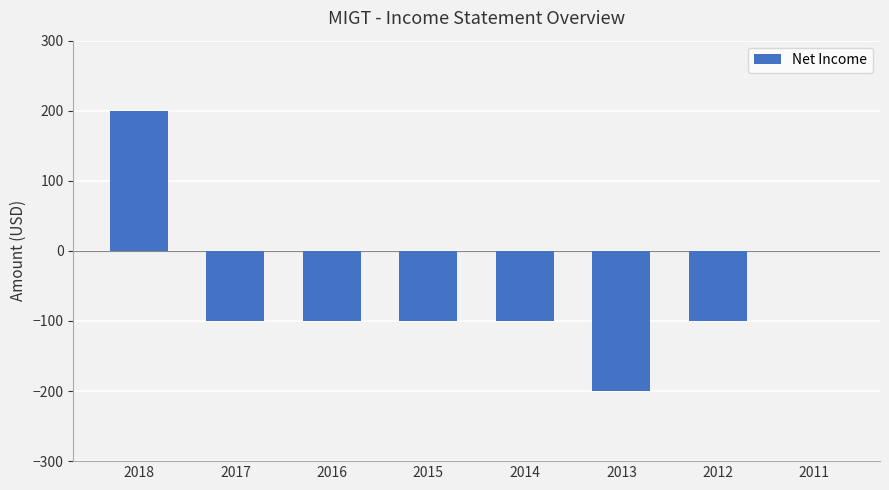

What is the change in value from 2016 to 2013?

-100